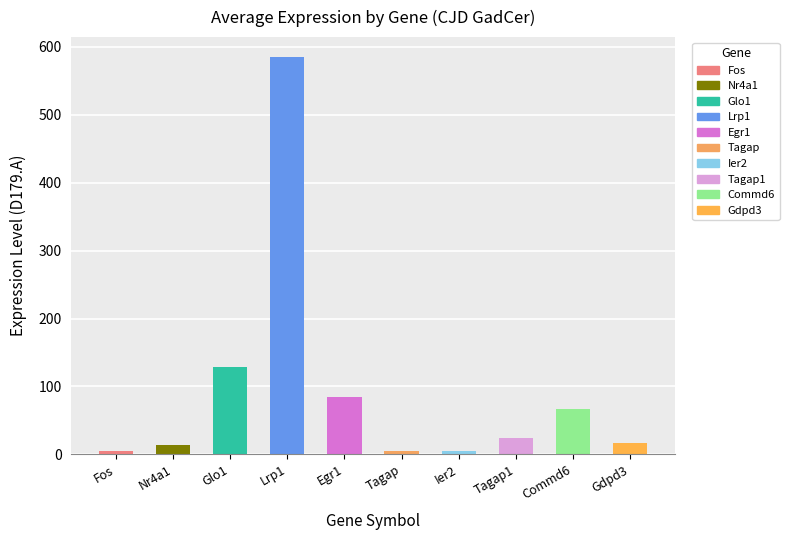

The value at Tagap1 is 23.4. True or false?

True